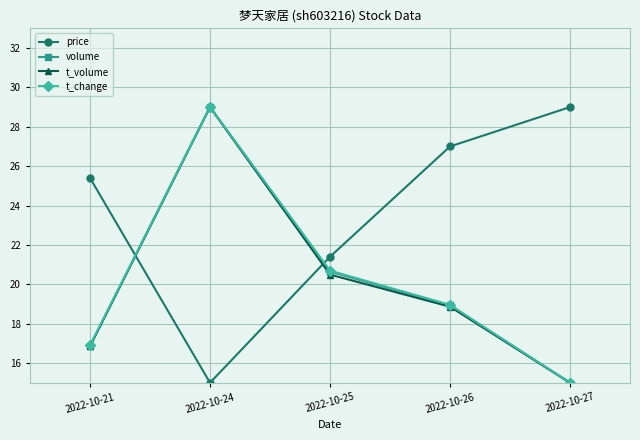

What is the value of the price point at the 2nd from the left?

15.0